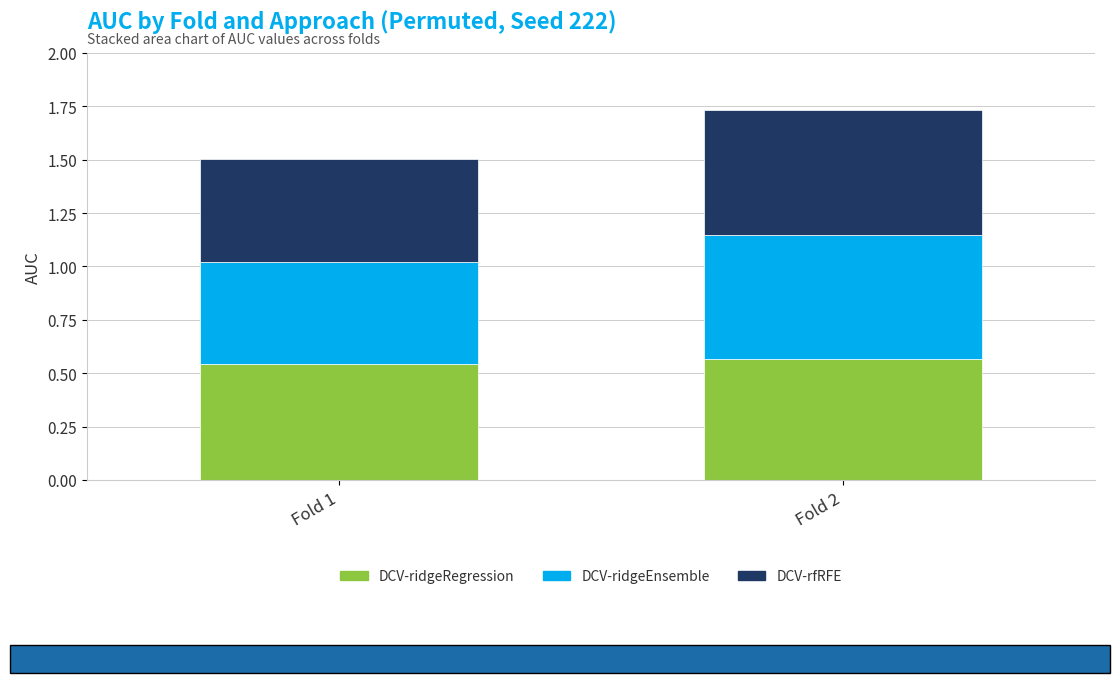

Is it true that DCV-ridgeRegression equals 0.6 at Fold 2?

True